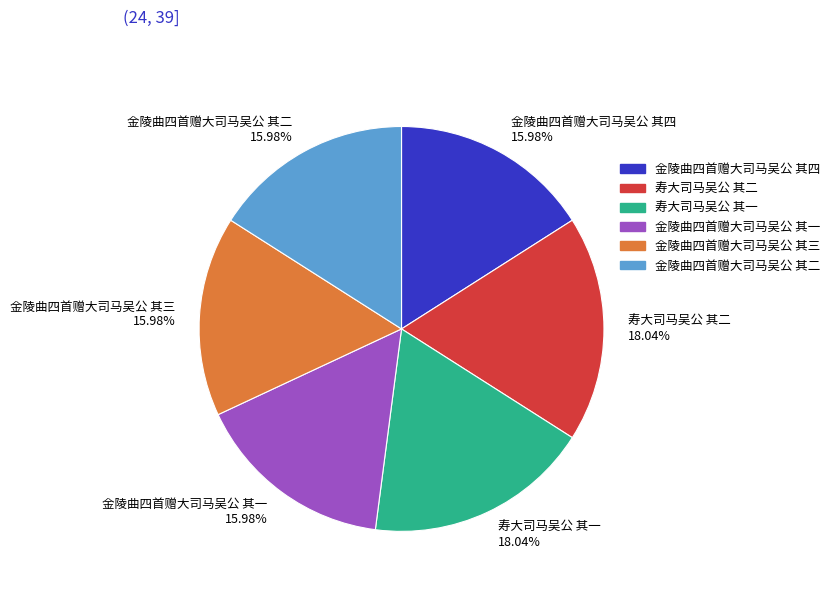

What percentage do 寿大司马吴公 其一 and 金陵曲四首赠大司马吴公 其一 together represent?

34.0%